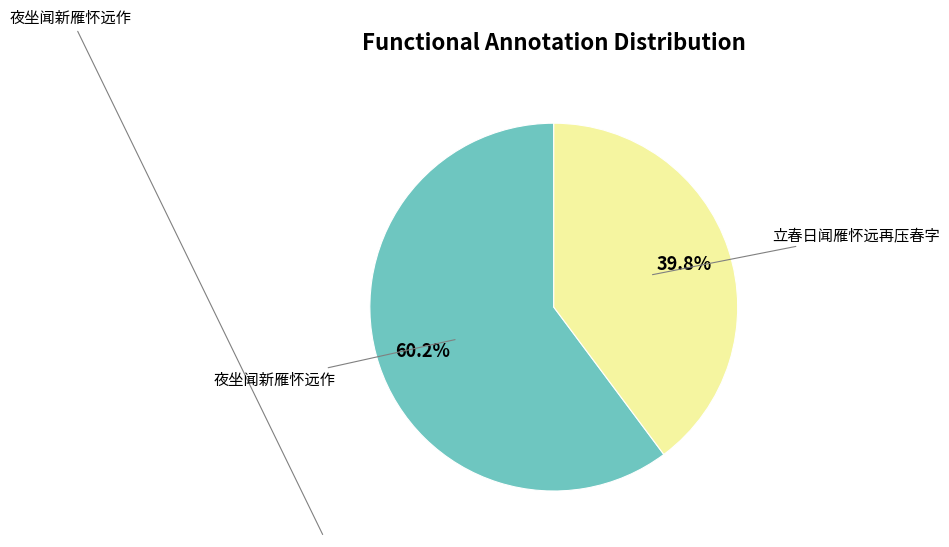

Does any single category account for the majority?

Yes